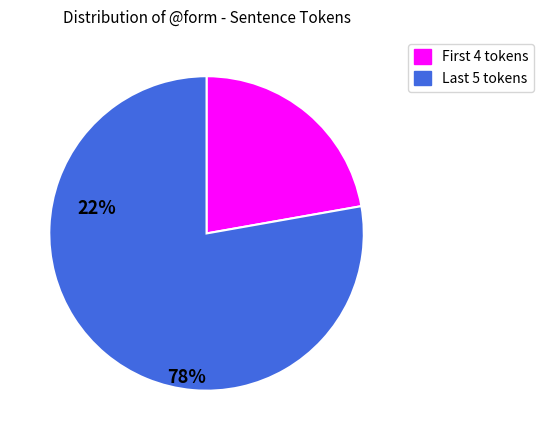

How many slices are in this pie chart?

2